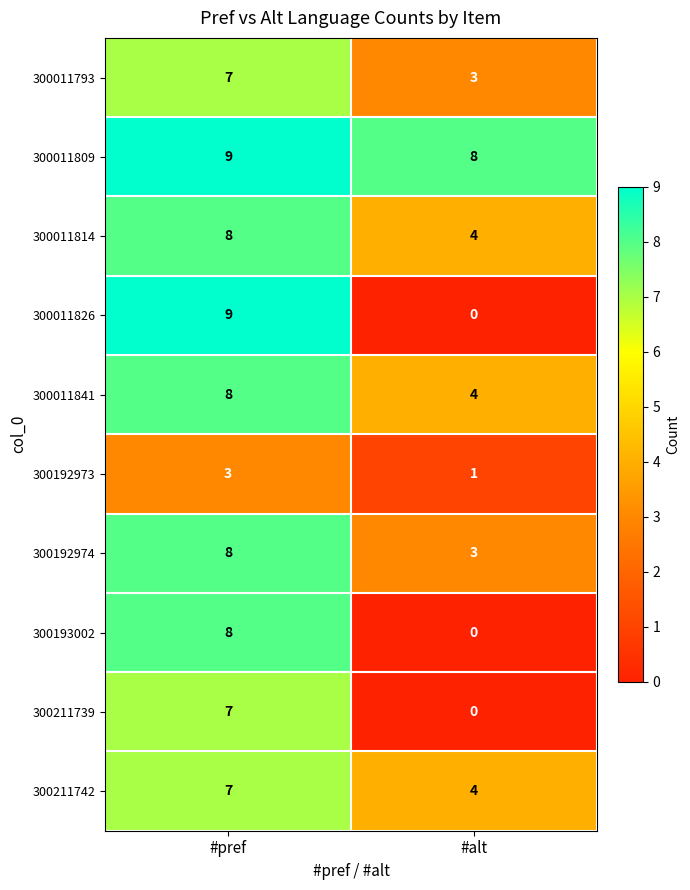

Reading left to right, extract all data points from this chart.

300011793: 7	3
300011809: 9	8
300011814: 8	4
300011826: 9	0
300011841: 8	4
300192973: 3	1
300192974: 8	3
300193002: 8	0
300211739: 7	0
300211742: 7	4